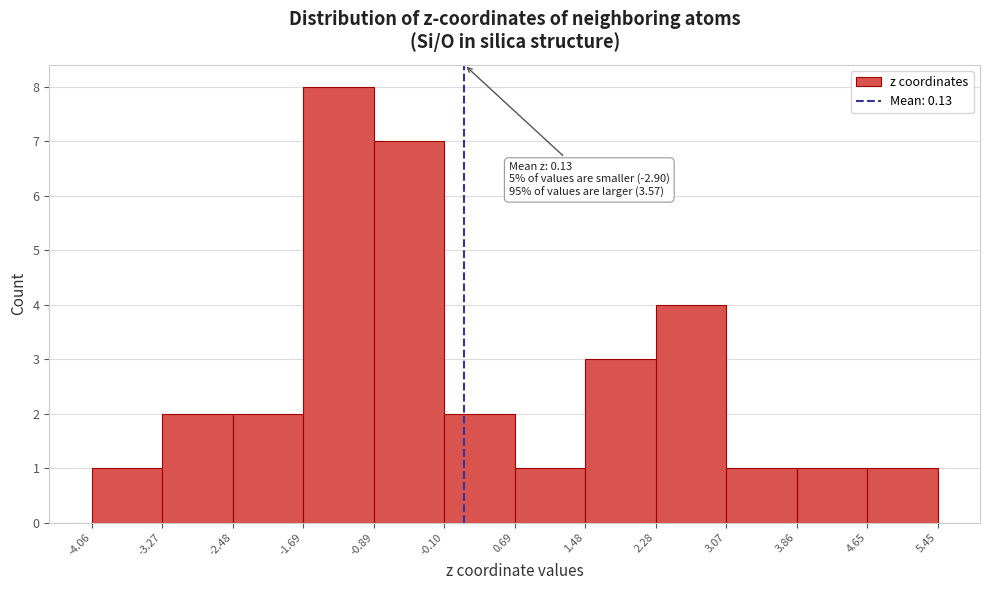

Over which range of the x-axis is the bar tallest?

-1.69 to -0.89